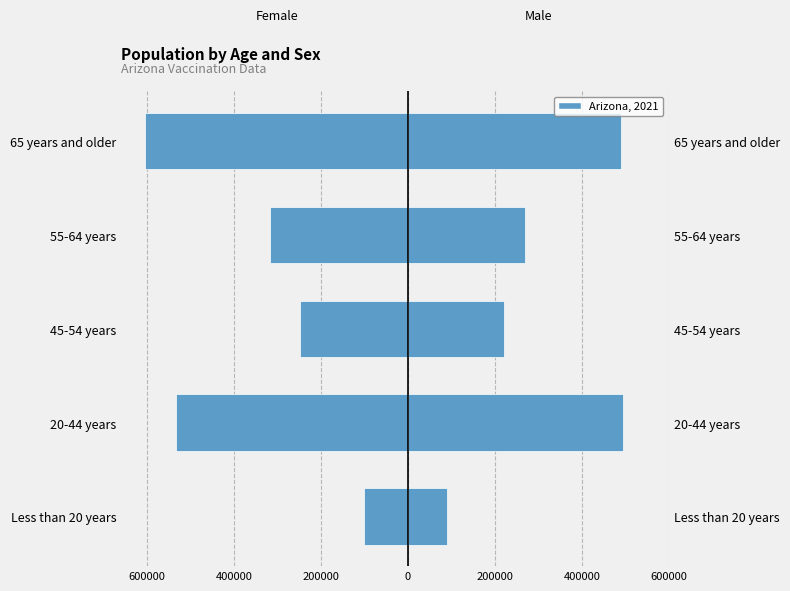

Which has a higher value, 65 years and older or 20-44 years?

20-44 years